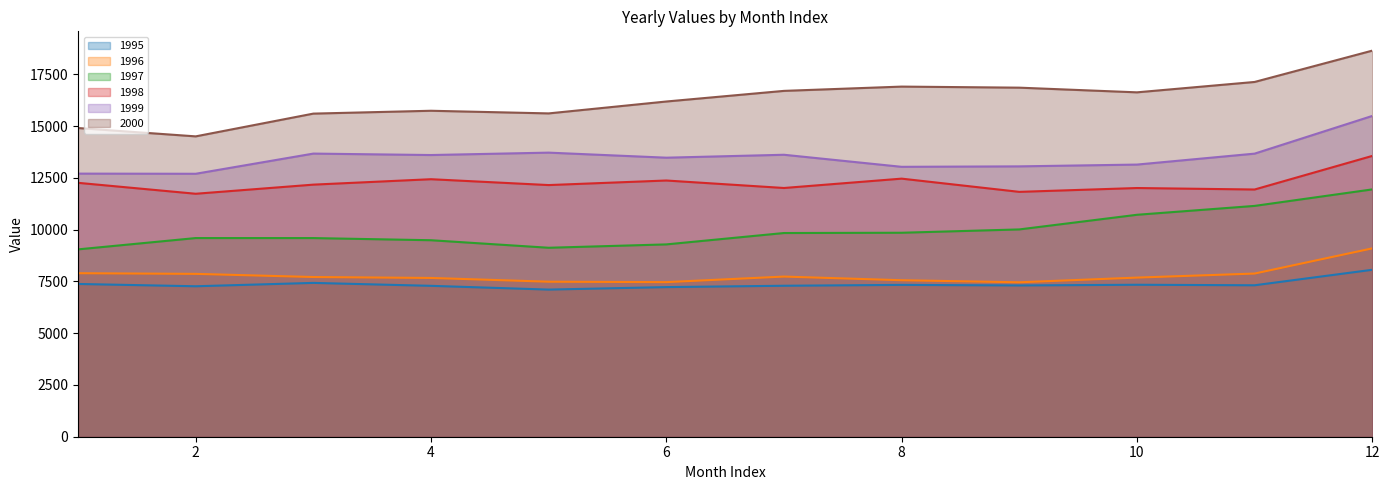

True or false: 1997 and 1996 cross at least once.

False